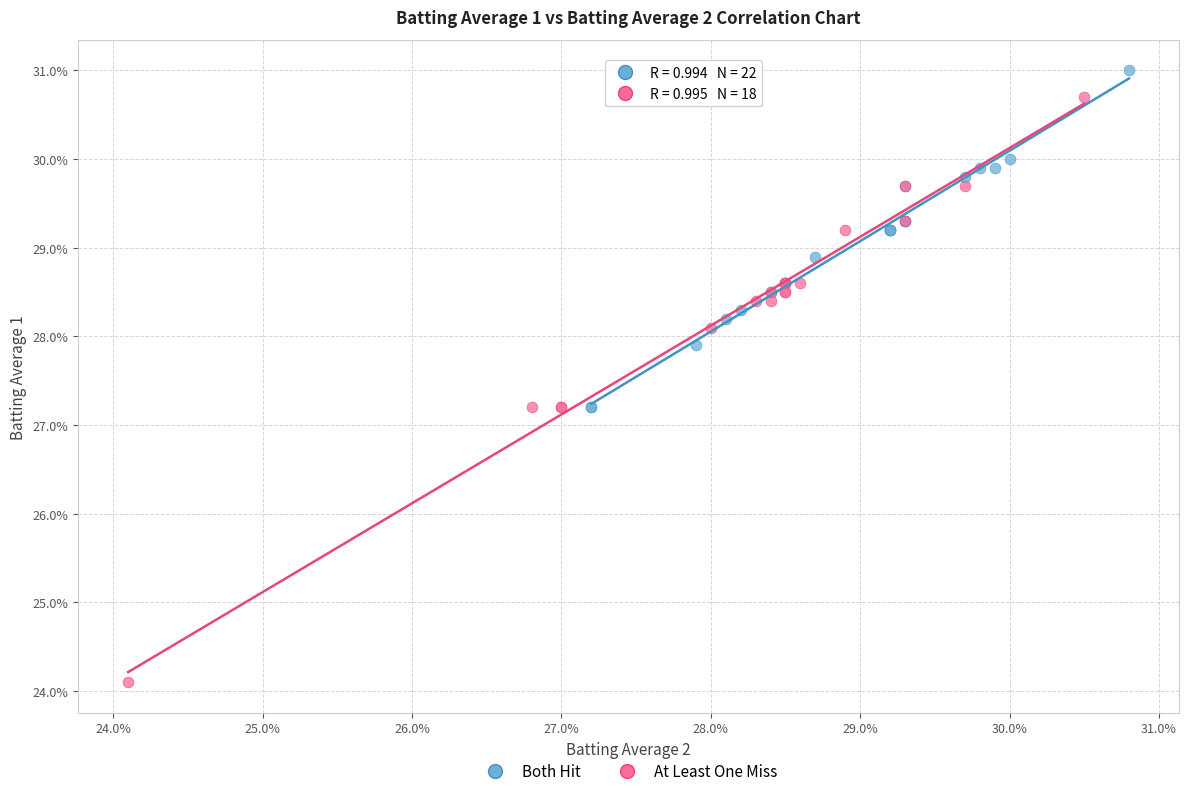

Which series contains the highest Y value?

Both Hit